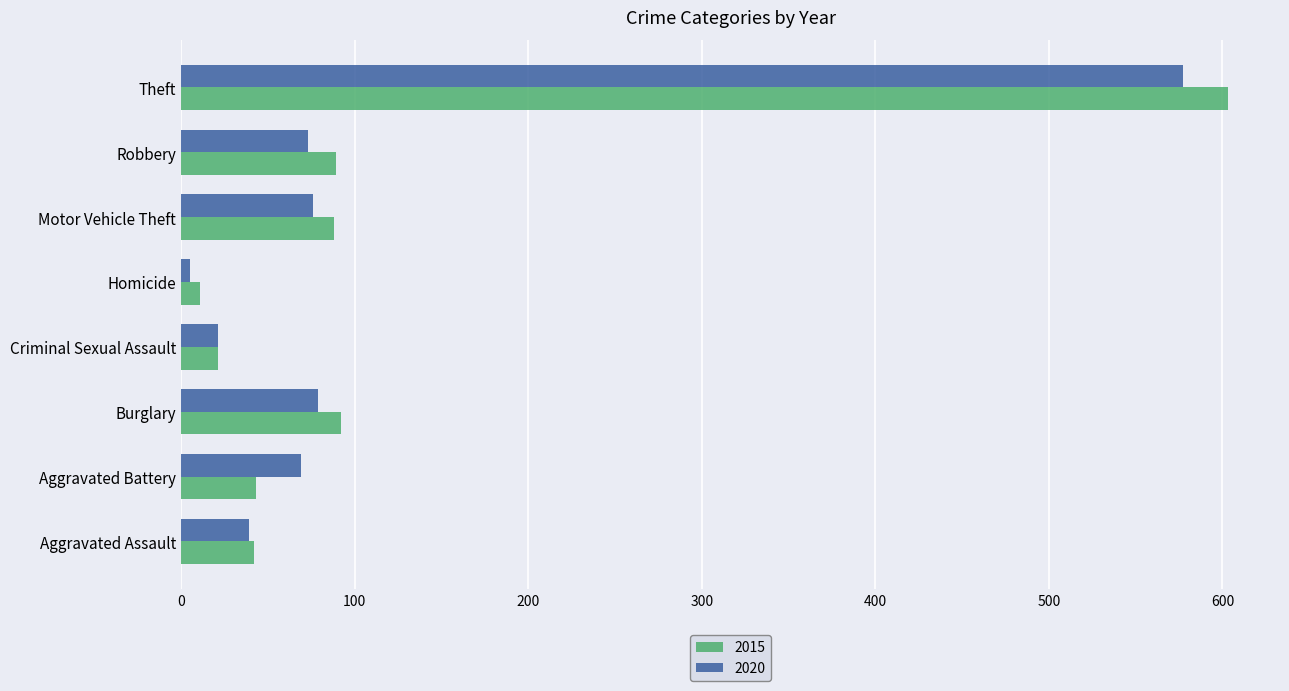

The 2020 series shows 52 at Burglary. True or false?

False